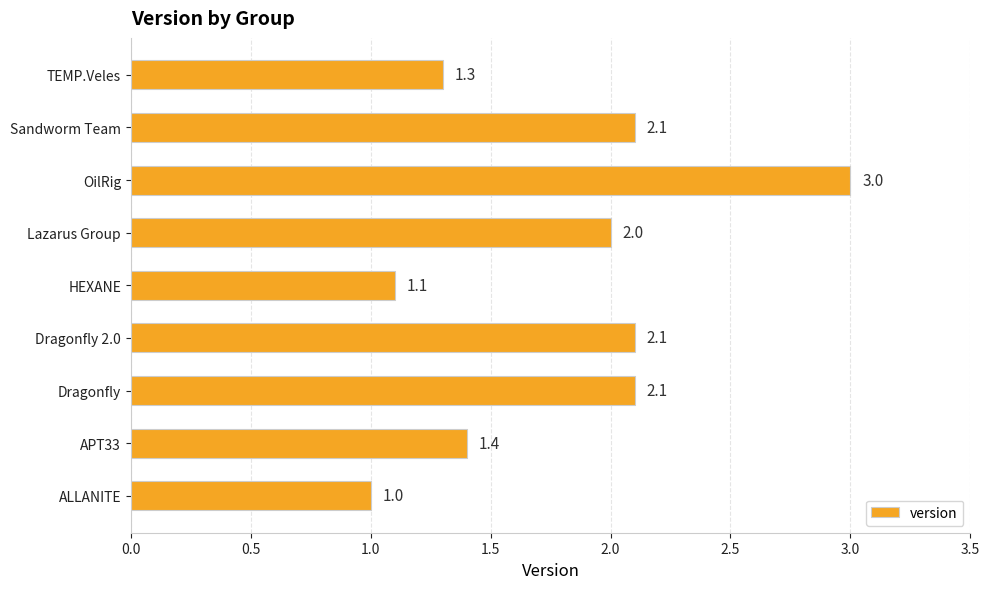

What is the minimum value shown in the chart?

1.0